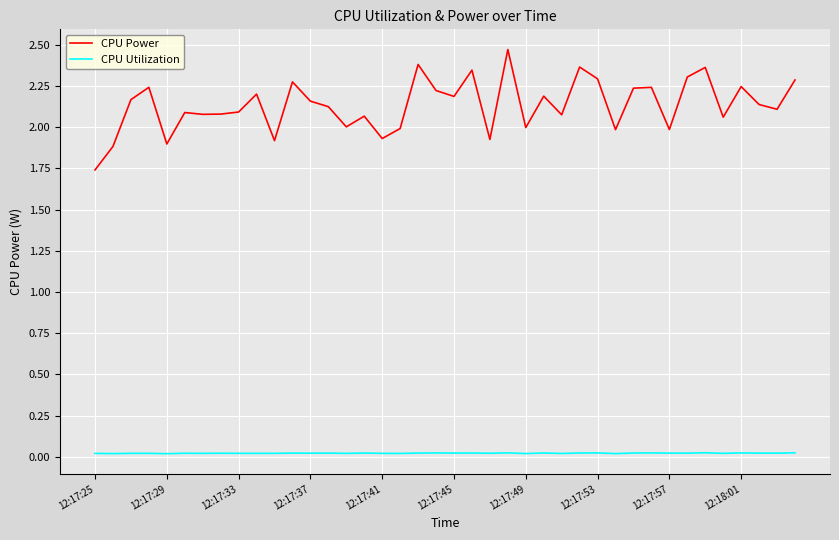

List the series in order of their overall mean, lowest first.

CPU Utilization, CPU Power